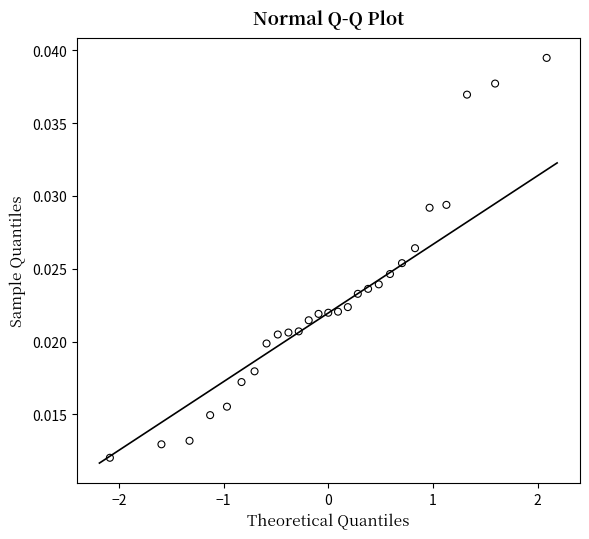

What is the range of X values (max minus min)?

4.2